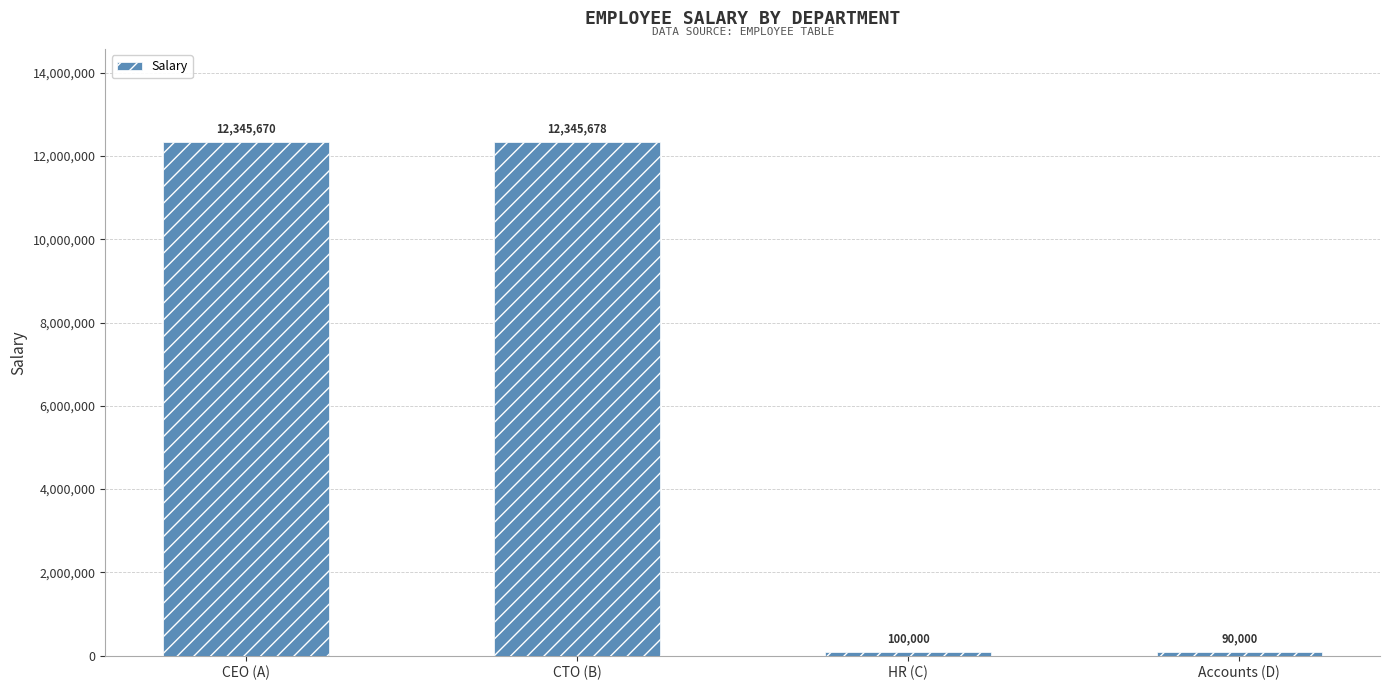

Reading left to right, list all the values displayed in this chart.

12345670	12345678	100000	90000